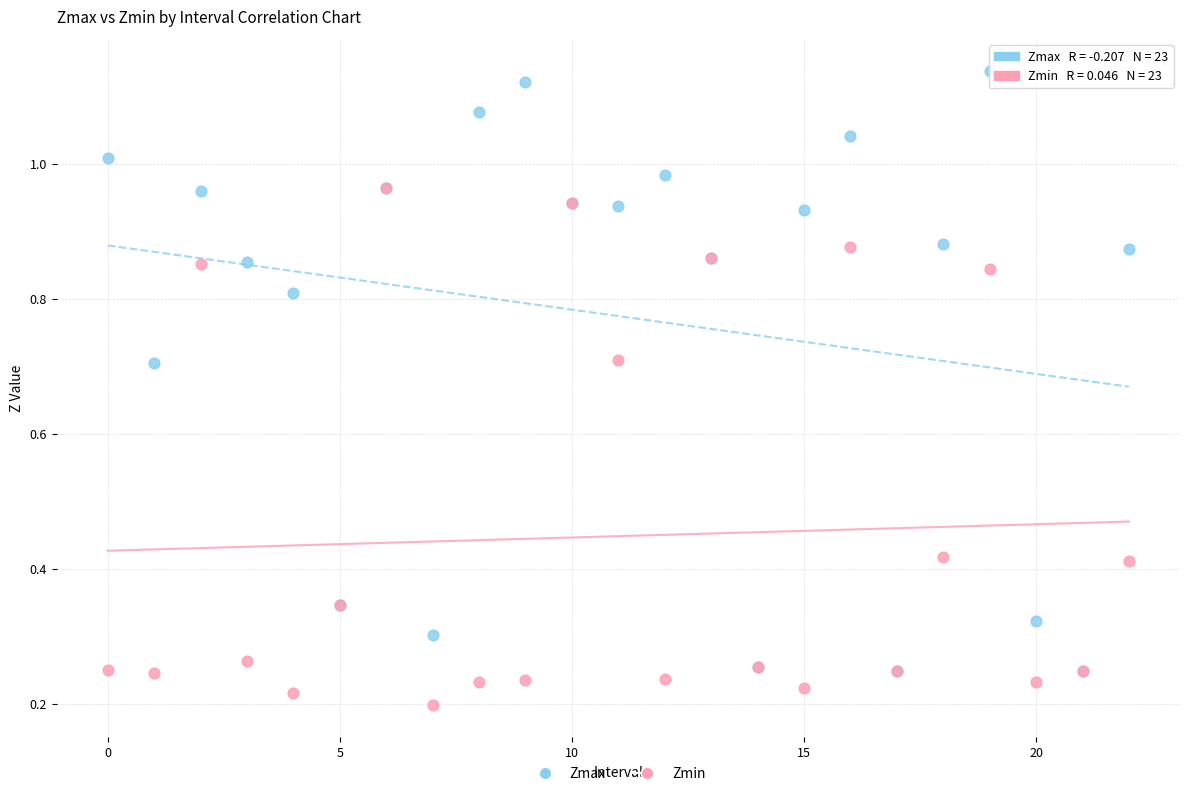

What are all the series names shown in the legend?

Zmax, Zmin